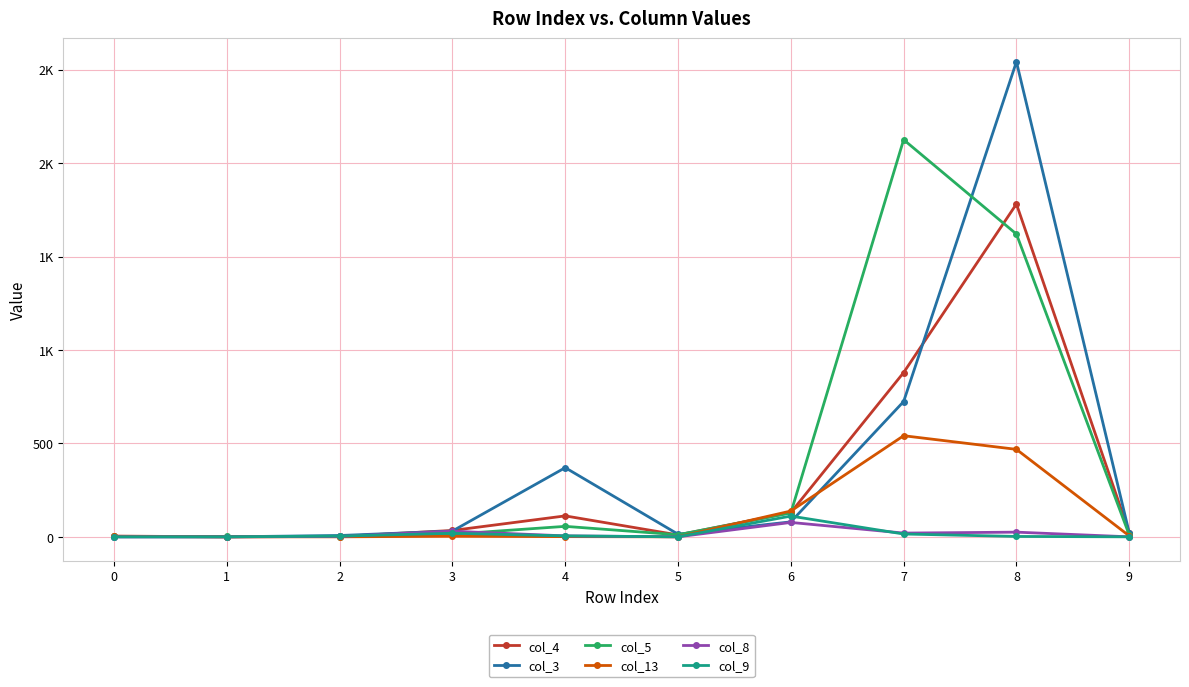

Reading left to right, transcribe all the data shown in this chart.

col_4: 0=4	1=0	2=2	3=34	4=112	5=10	6=130	7=879	8=1781	9=22
col_3: 0=0	1=0	2=7	3=31	4=370	5=14	6=80	7=724	8=2542	9=21
col_5: 0=2	1=2	2=1	3=14	4=56	5=11	6=128	7=2125	8=1620	9=10
col_13: 0=2	1=0	2=0	3=3	4=1	5=0	6=138	7=541	8=468	9=5
col_8: 0=0	1=0	2=2	3=30	4=5	5=0	6=77	7=20	8=25	9=0
col_9: 0=0	1=0	2=4	3=19	4=5	5=0	6=111	7=15	8=2	9=0